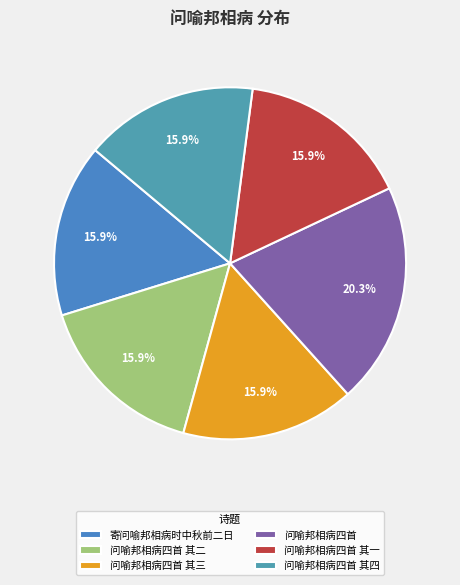

Which has a higher value, 问喻邦相病四首 其一 or 问喻邦相病四首 其四?

问喻邦相病四首 其四